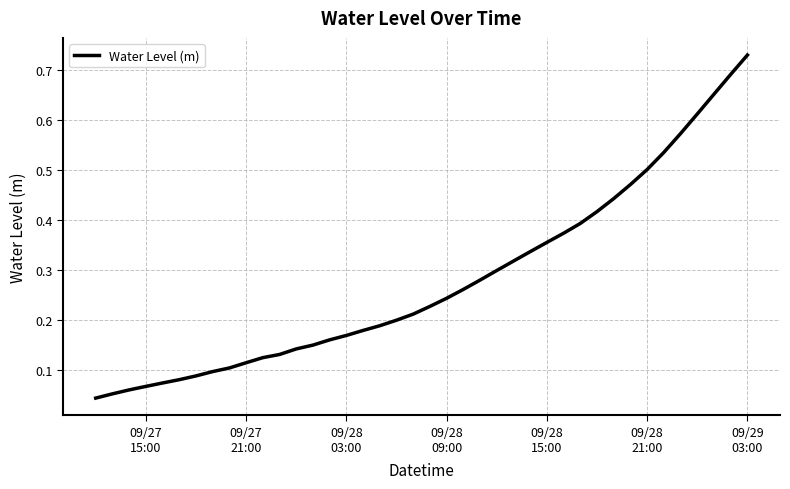

Reading left to right, what are all the values shown in this chart?

0.0	0.1	0.1	0.1	0.1	0.1	0.1	0.1	0.1	0.1	0.1	0.1	0.1	0.2	0.2	0.2	0.2	0.2	0.2	0.2	0.2	0.2	0.3	0.3	0.3	0.3	0.3	0.4	0.4	0.4	0.4	0.4	0.5	0.5	0.5	0.6	0.6	0.7	0.7	0.7